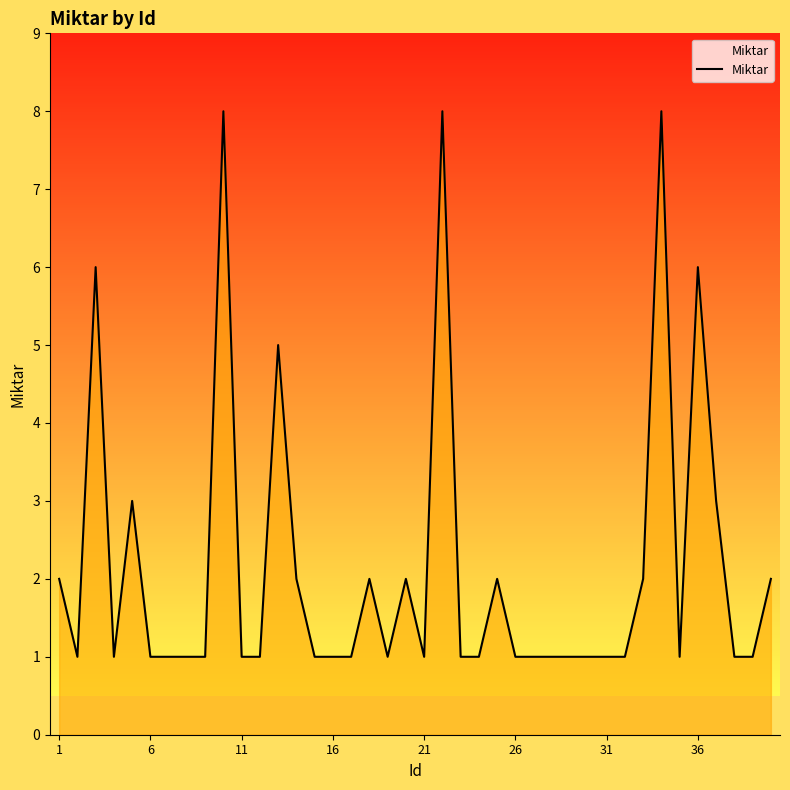

What is the maximum value shown in the chart?

8